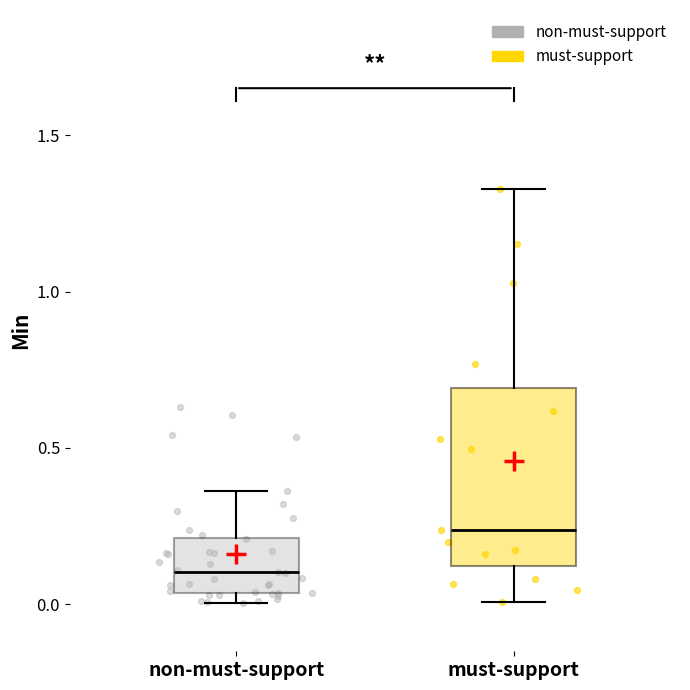

Reading left to right, read every box against the y-axis: the position of its median line, the range the box covers, and the ends of its whiskers. The values are not printed on the chart, so give them approximately, as read against the axis.

non-must-support: median 0.10, box 0.05 to 0.20, whiskers 0.00 to 0.35
must-support: median 0.25, box 0.10 to 0.70, whiskers 0.00 to 1.35